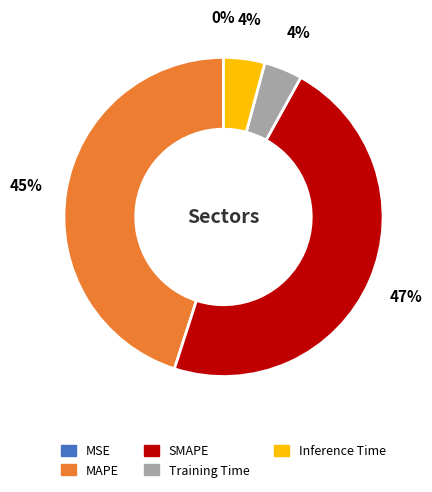

Which has a higher value, MAPE or Training Time?

MAPE